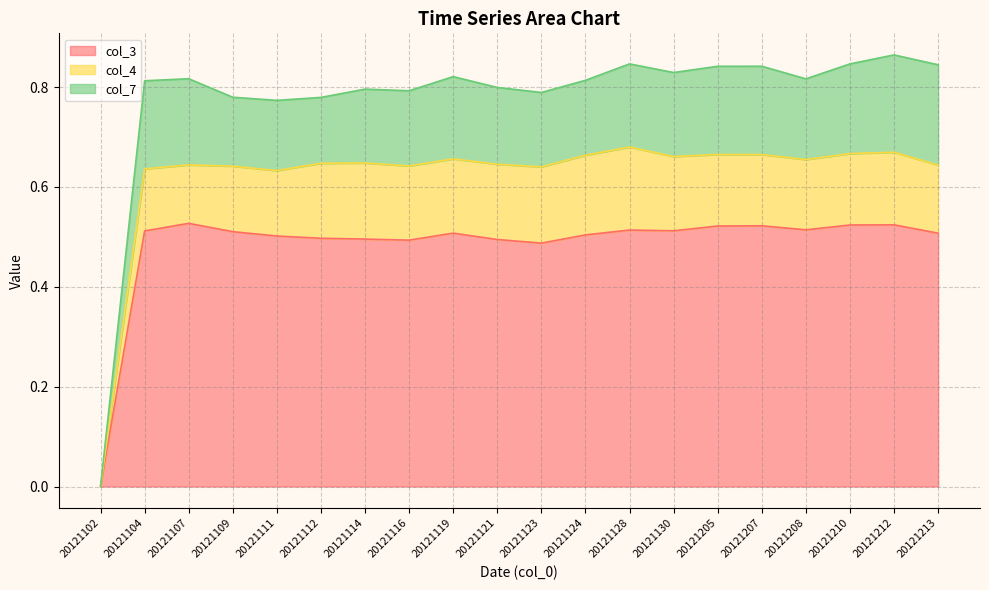

Does the chart display data point markers on the line(s)?

No